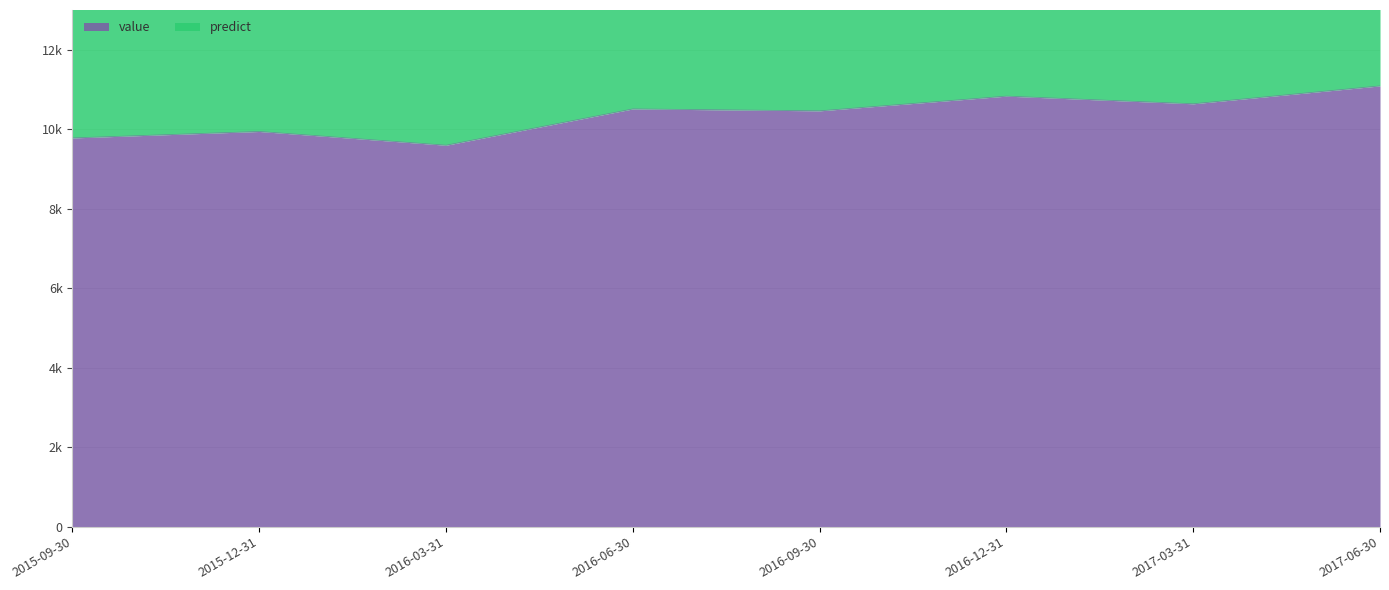

Reading right to left, list all the values displayed in this chart.

11090.2	10640.0	10832.6	10462.5	10511.1	9597.1	9943.4	9780.7